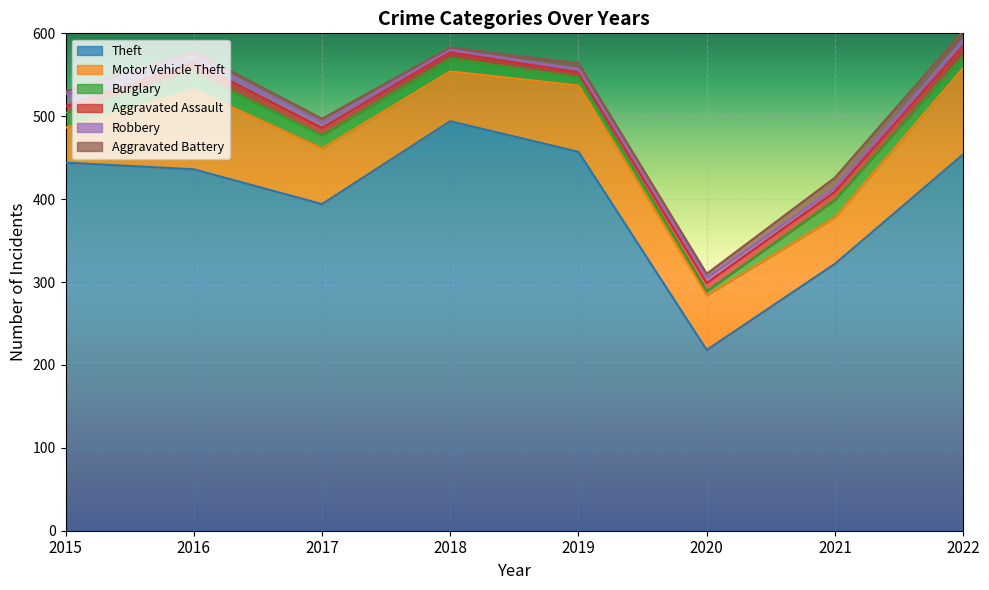

What is the difference between the highest and lowest values at 2016?

431